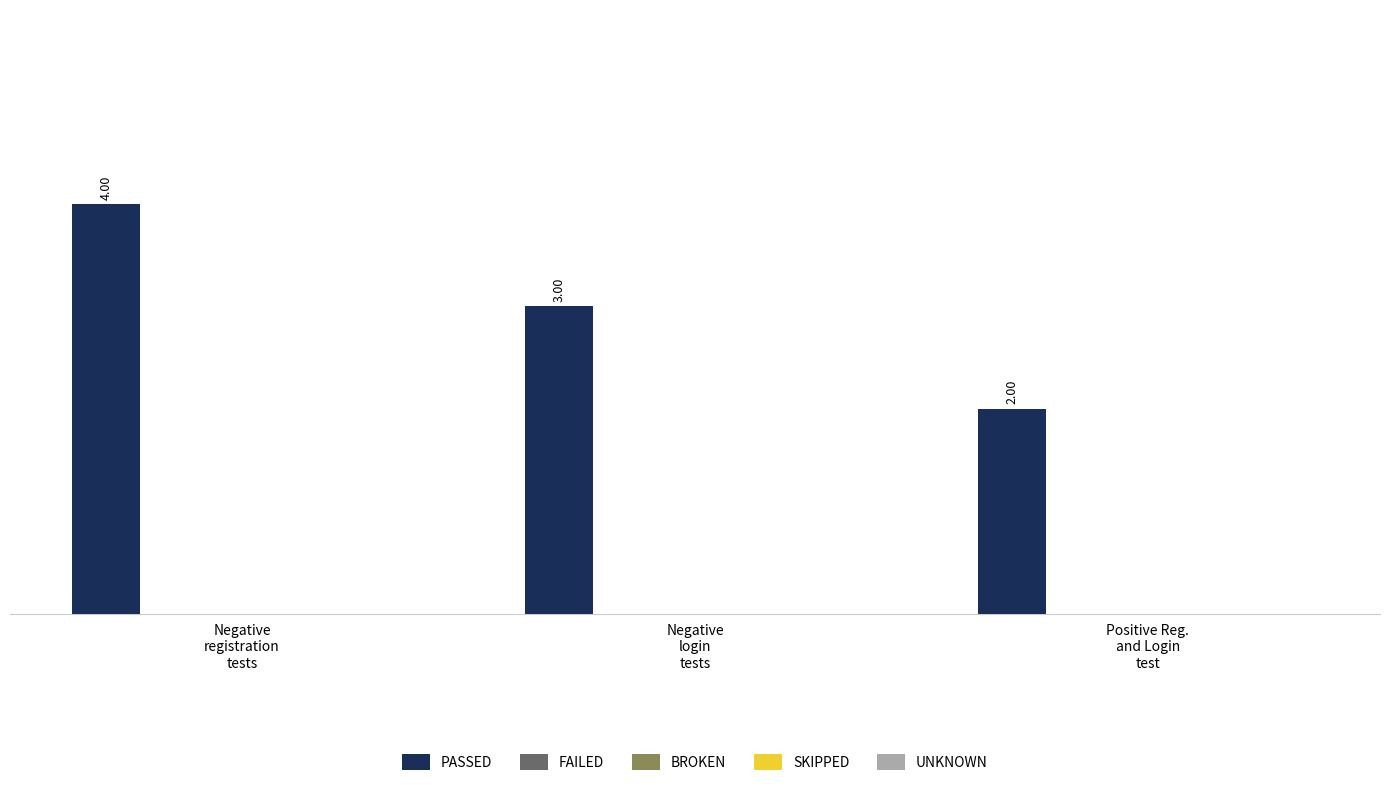

What is the sum of all values?

9